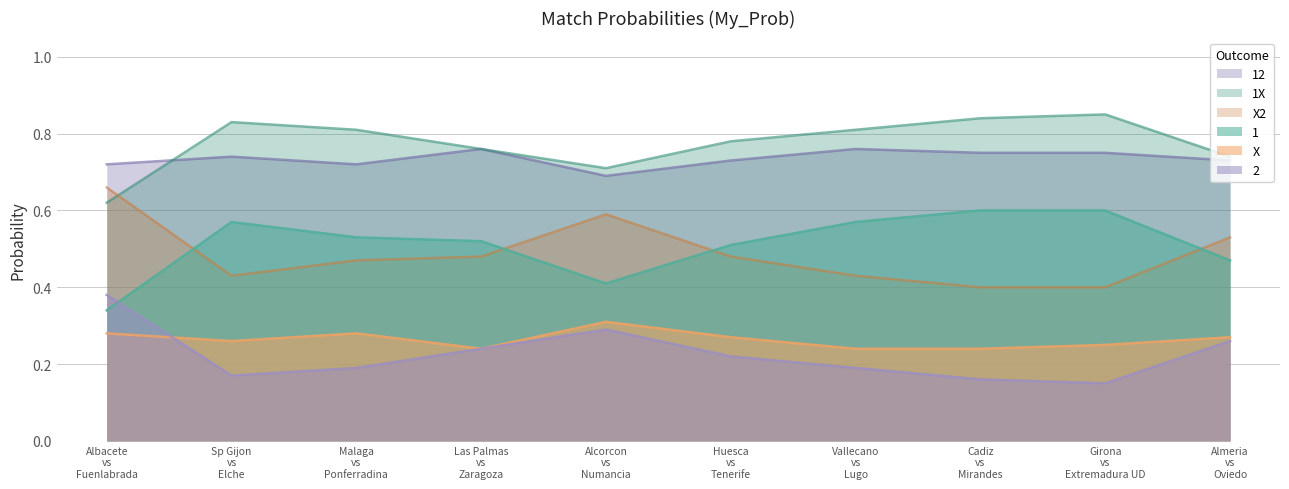

What is the smallest value displayed?

0.1